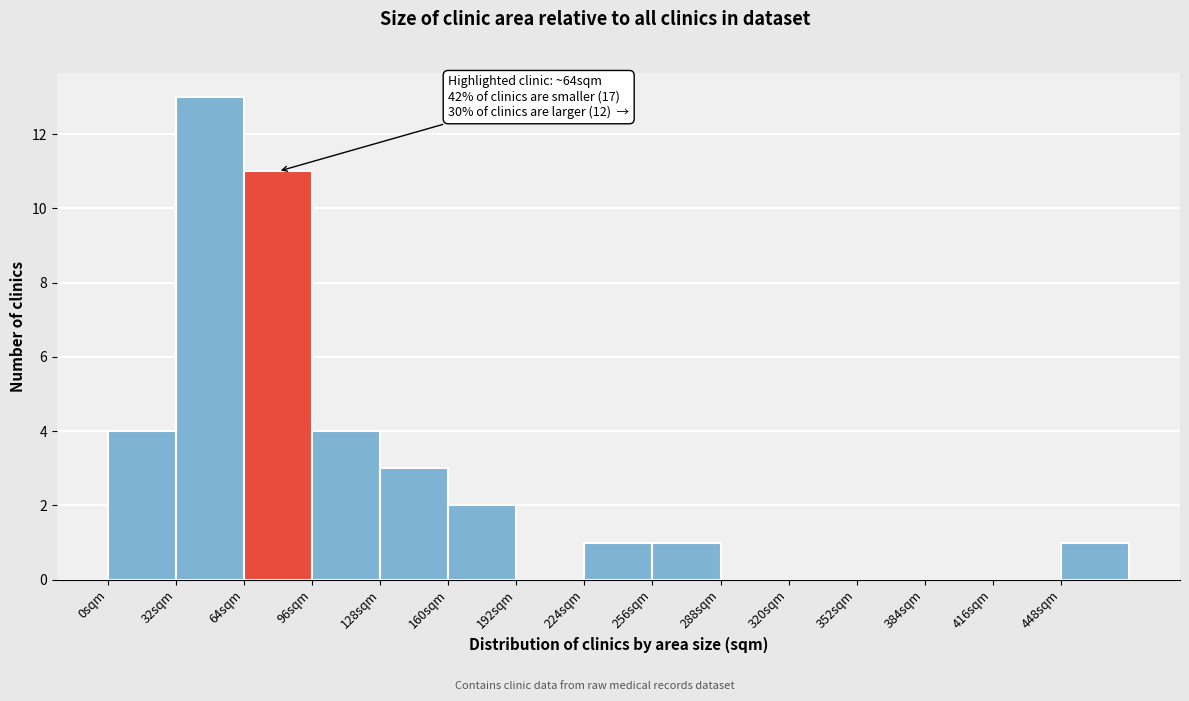

Over which range of the x-axis is the bar tallest?

32 to 64